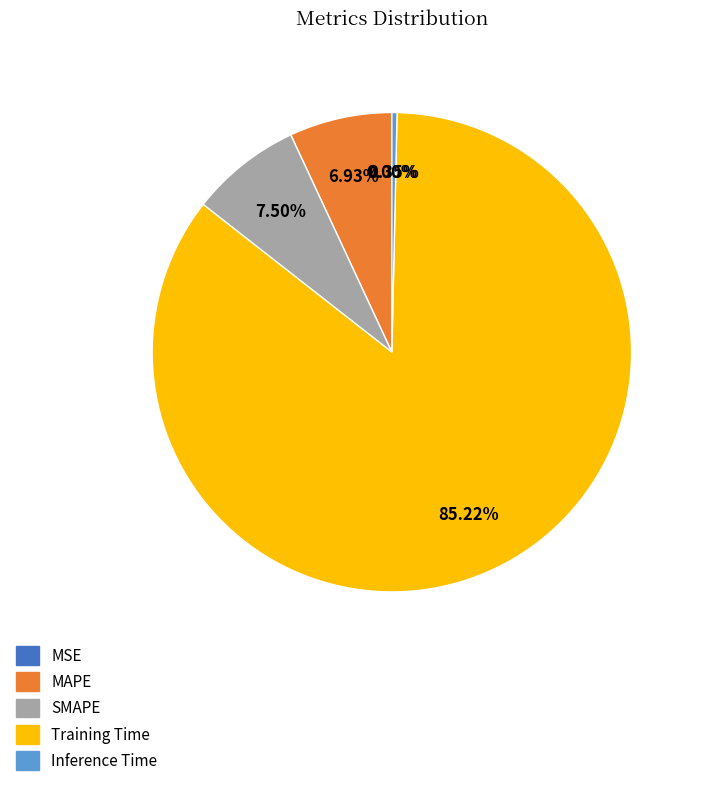

What is the largest slice in the pie chart?

Training Time